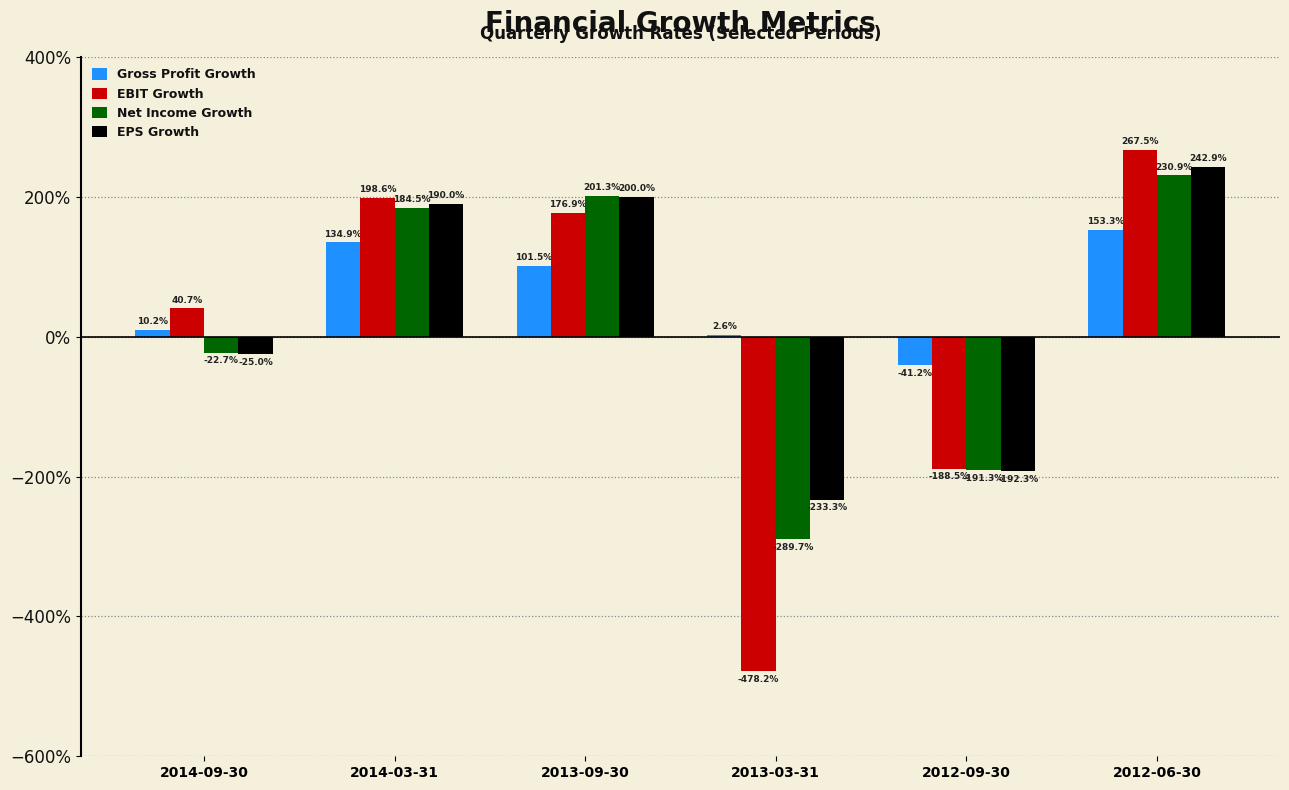

Does the chart contain stacked bars?

No